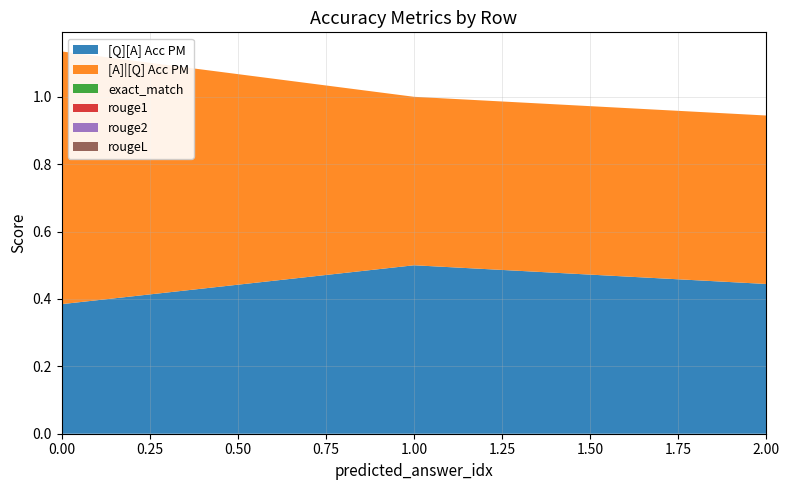

Reading left to right, what are all the values shown in this chart?

[Q][A] Acc PM: 0=0.4	0=0.5	0=0.4
[A]|[Q] Acc PM: 0=0.8	0=0.5	0=0.5
exact_match: 0=0.0	0=0.0	0=0.0
rouge1: 0=0.0	0=0.0	0=0.0
rouge2: 0=0.0	0=0.0	0=0.0
rougeL: 0=0.0	0=0.0	0=0.0